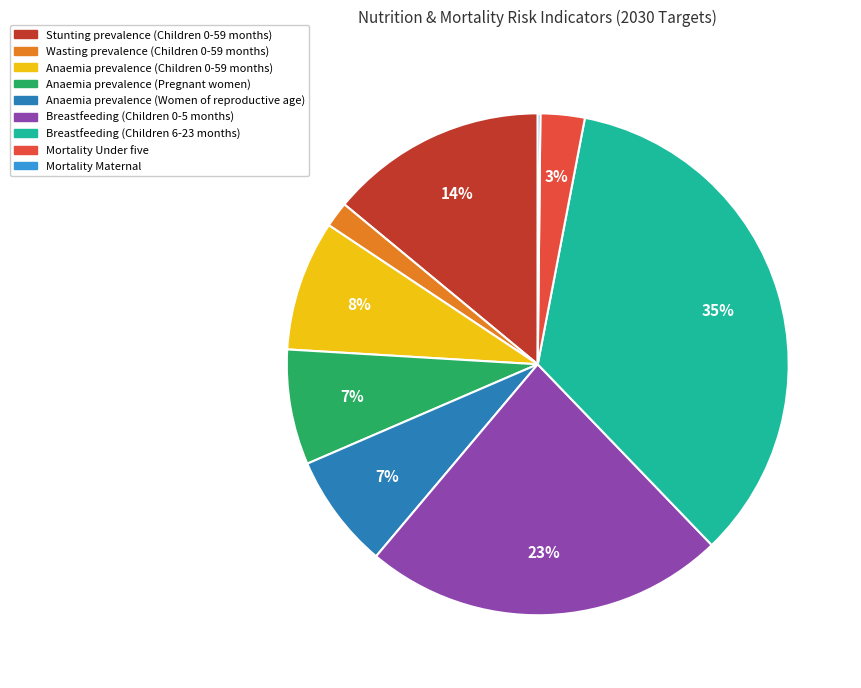

Combined, do Anaemia prevalence (Pregnant women) and Wasting prevalence (Children 0-59 months) account for over 50%?

No